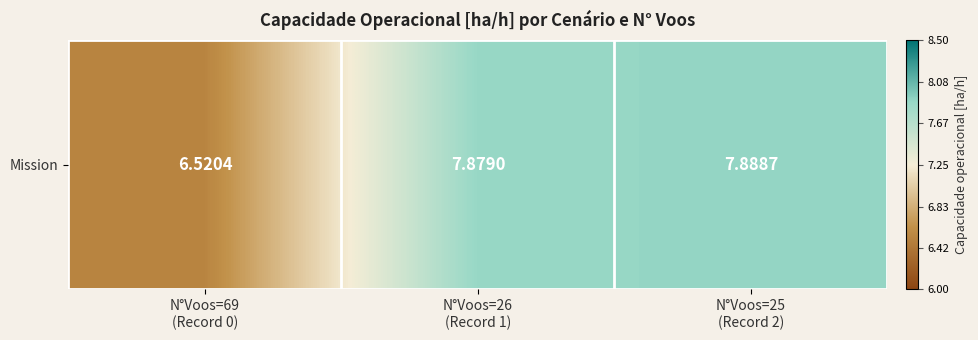

What is the smallest value displayed?

6.5